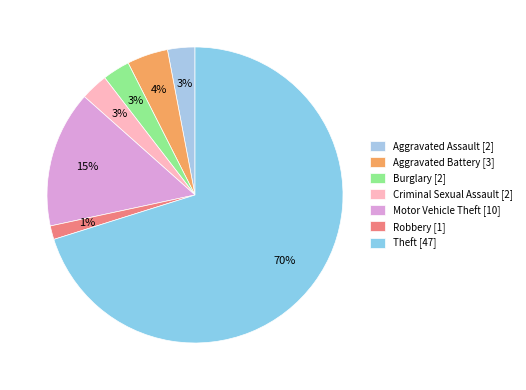

Which slice is the largest?

Theft